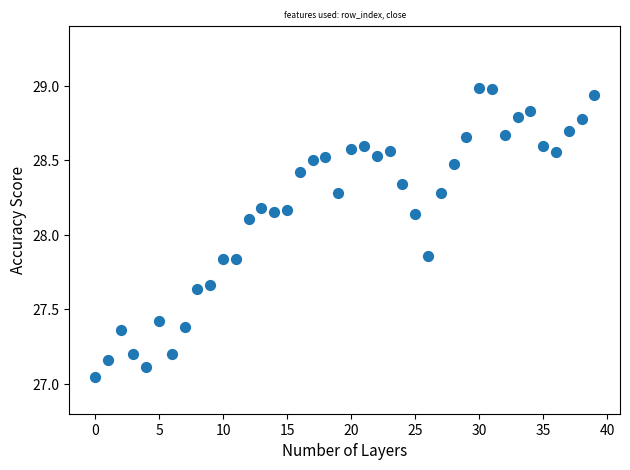

What is the range of Y values (max minus min)?

1.9